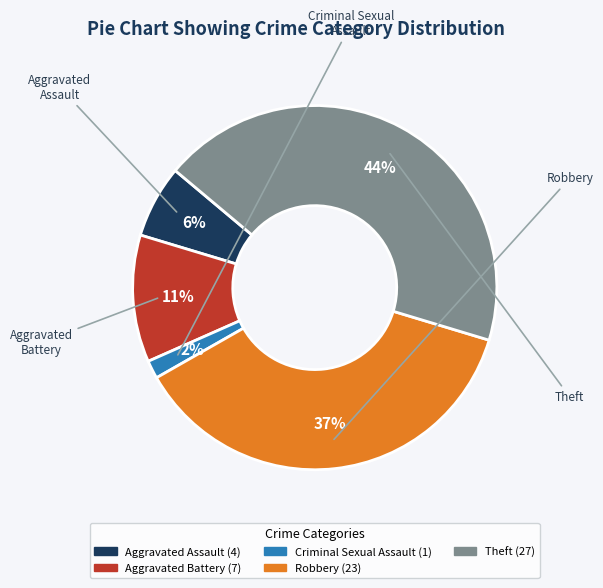

Is there any slice that represents more than half of the pie?

No